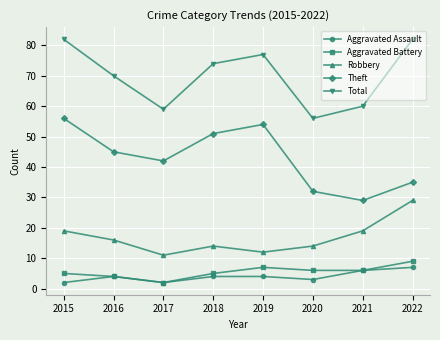

True or false: Aggravated Assault has a value of 2 at 2015.

True